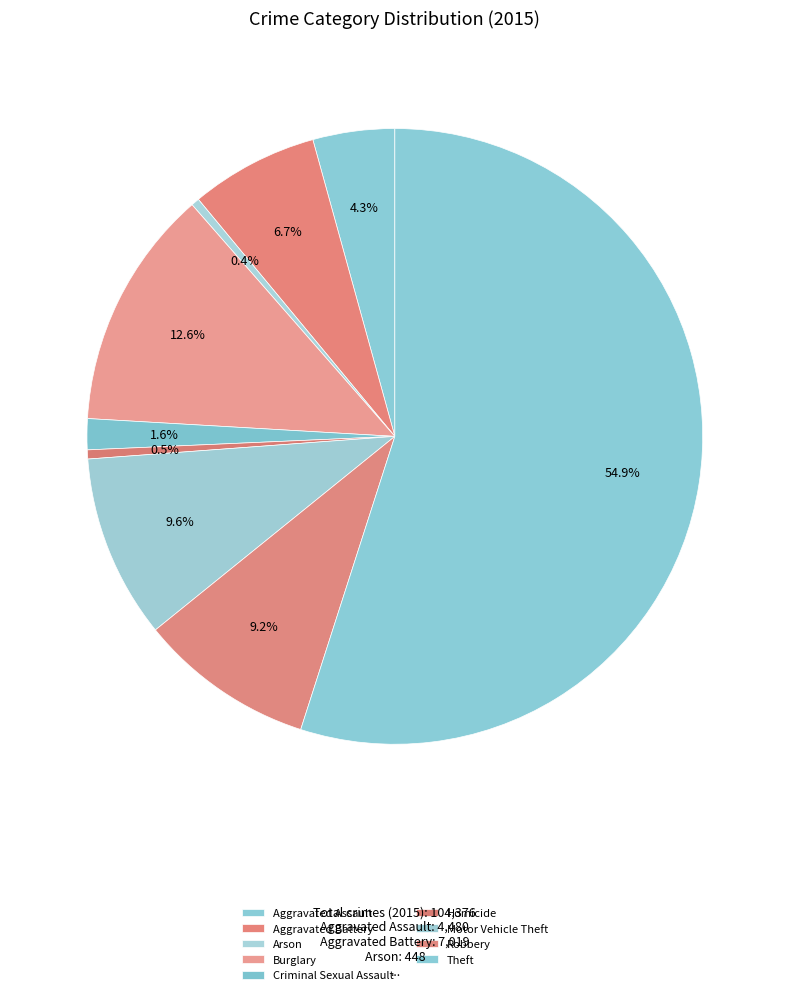

What portion of the pie excludes Criminal Sexual Assault?

98.4%